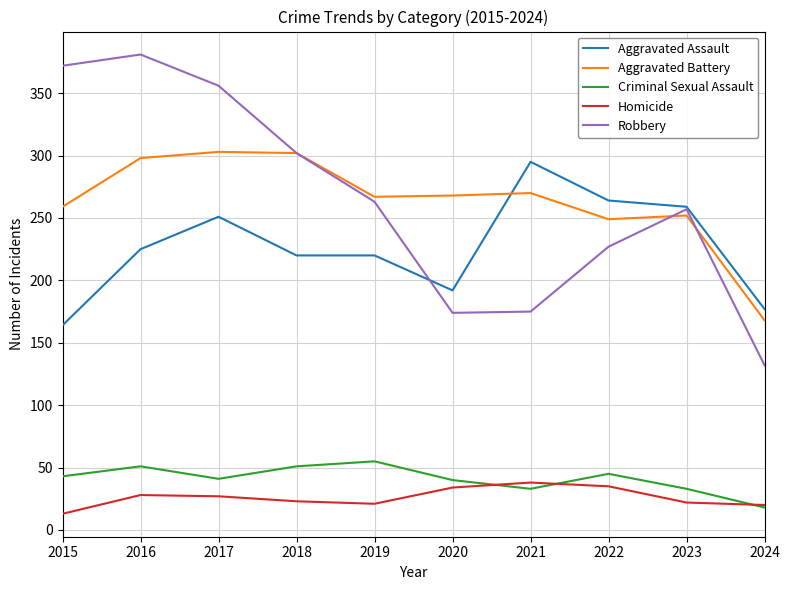

How many lines are shown in the chart?

5